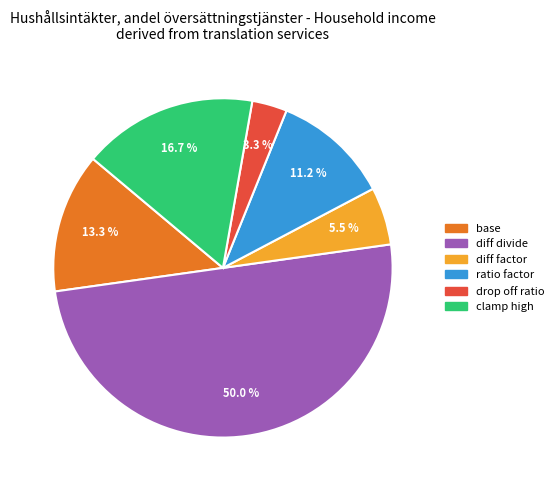

What is the ratio of the value at clamp high to the value at ratio factor?

1.5